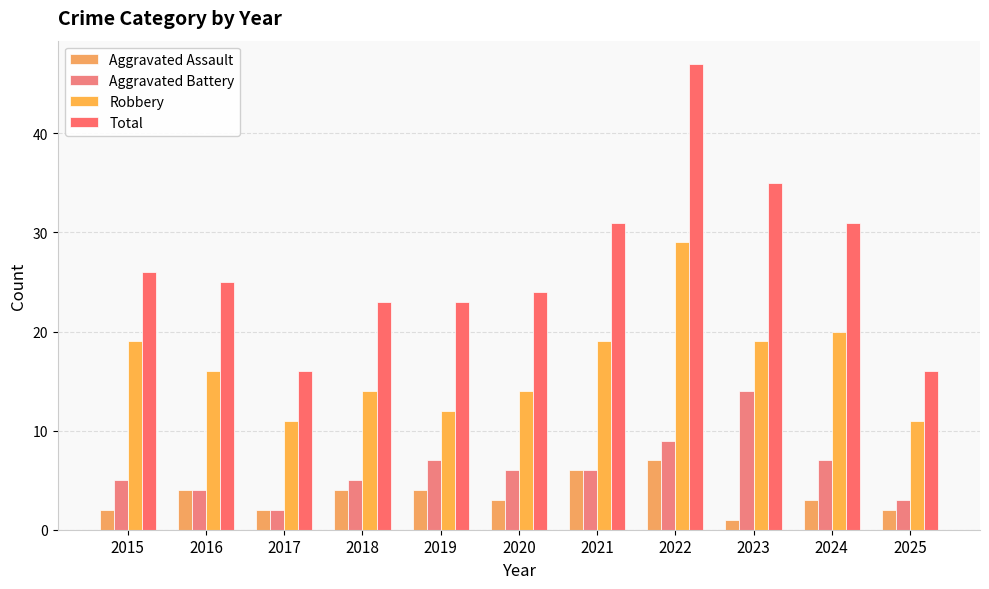

The Aggravated Assault series shows 1 at 2016. True or false?

False